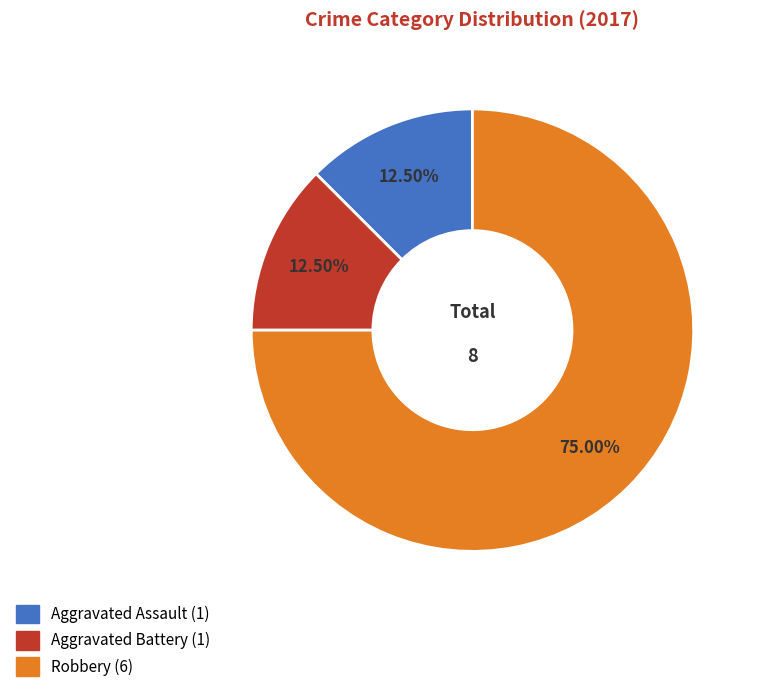

Count the number of slices in the pie.

3